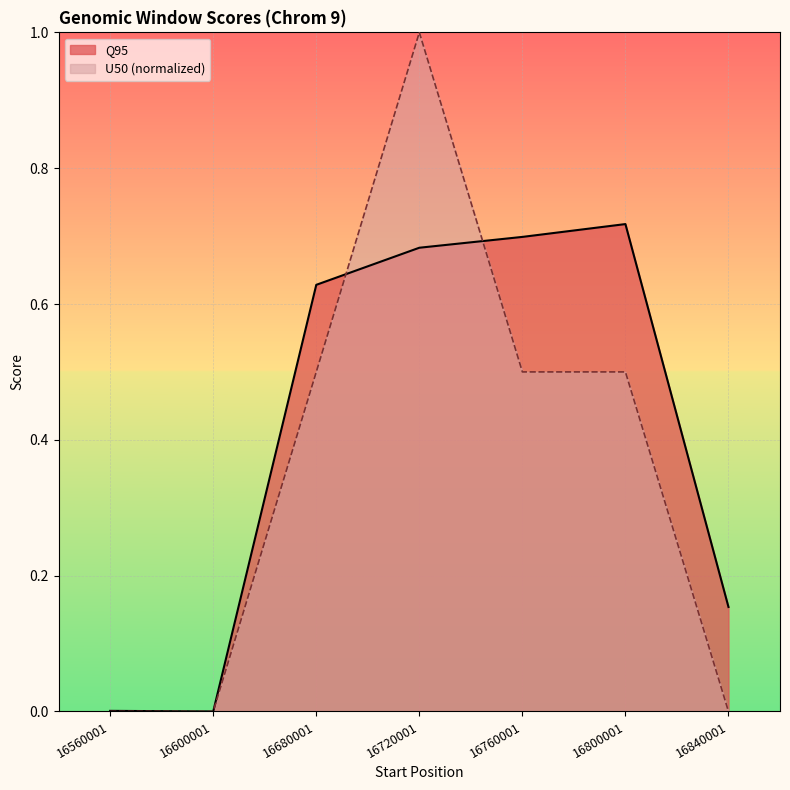

At which label is U50 closest to 0?

16560001